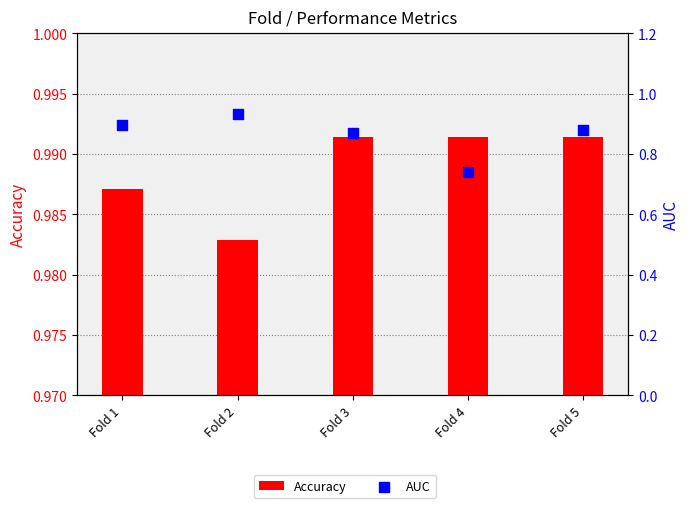

Which series has the largest Y range (max minus min)?

AUC